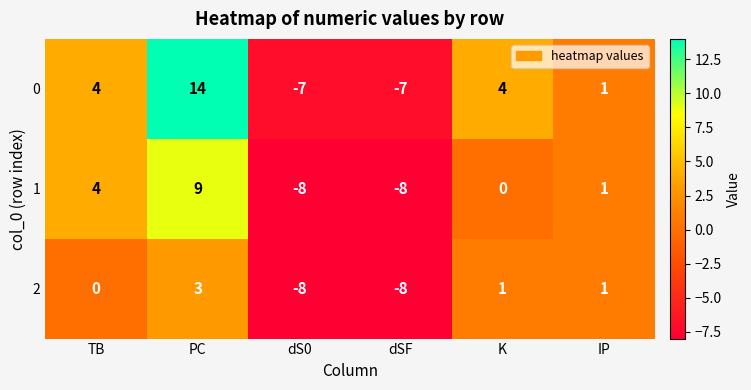

How many 0 values are between -7 and 4?

5